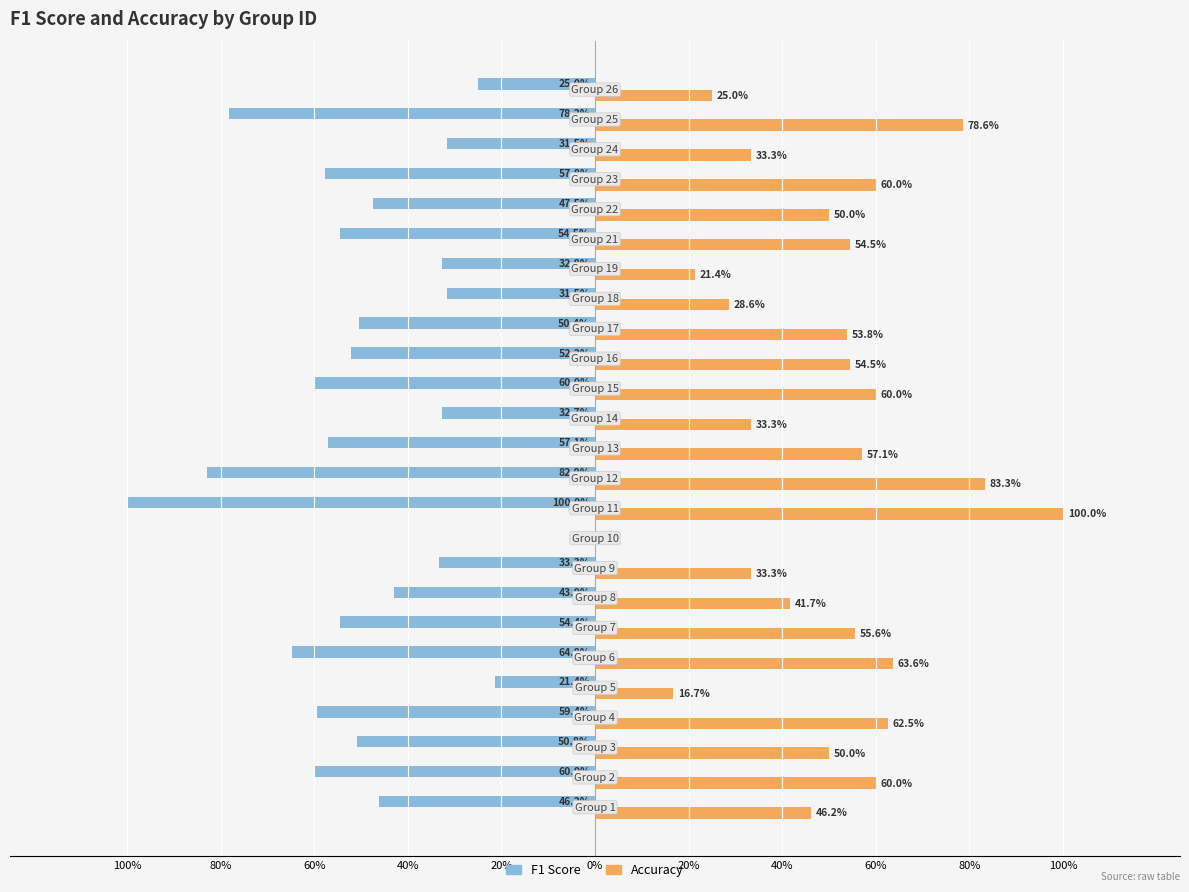

Which series has the largest range (max minus min)?

F1 Score